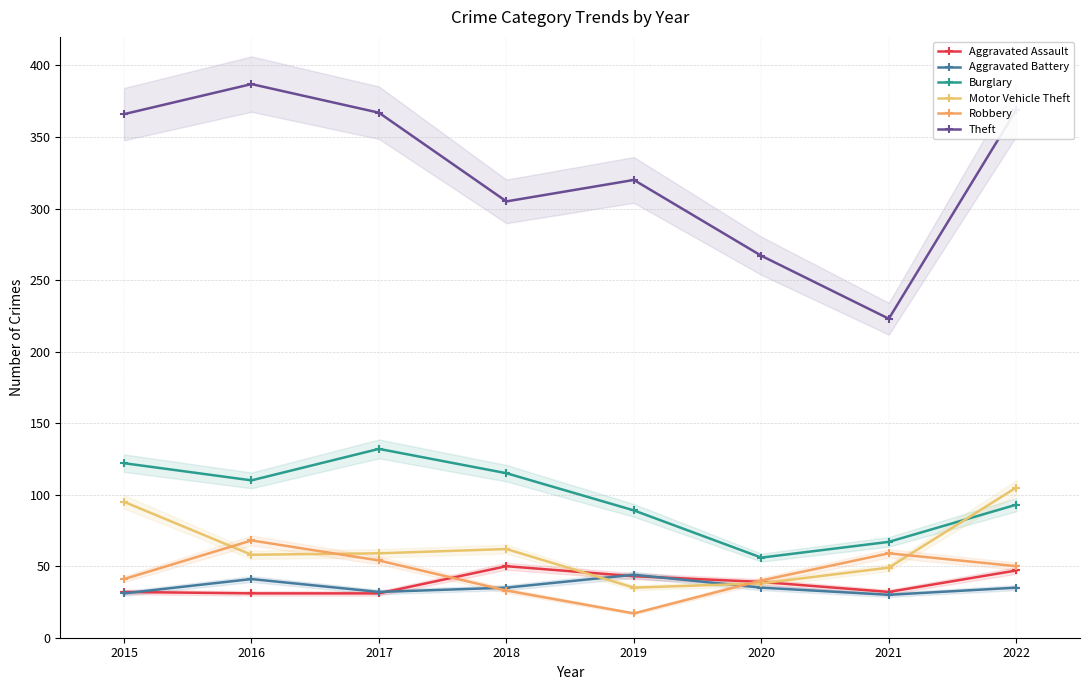

What is the difference between the Burglary values at 2020 and 2021?

11